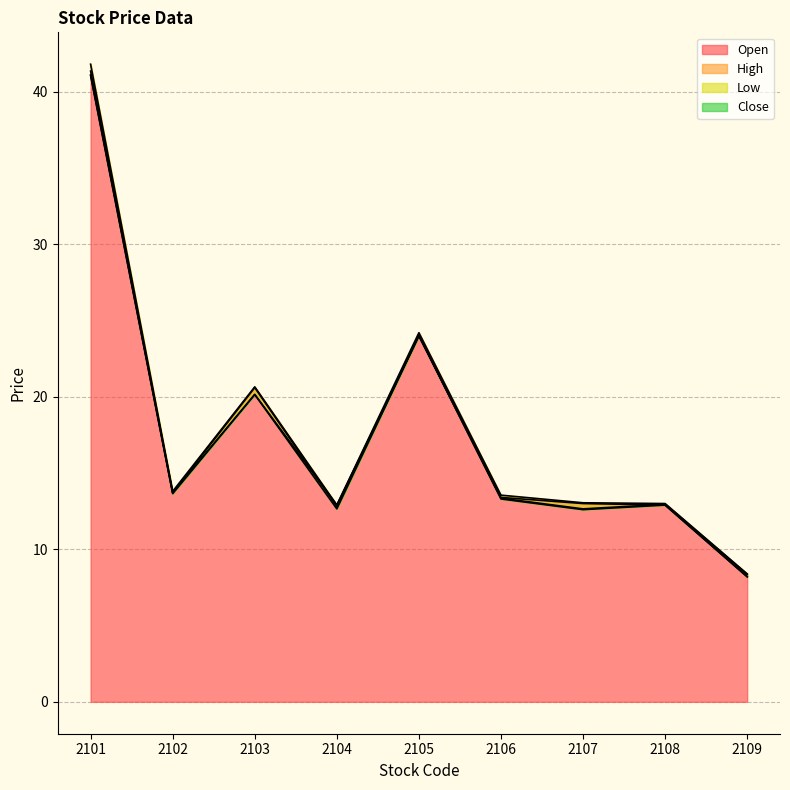

At which category is the sum across all series the highest?

2101